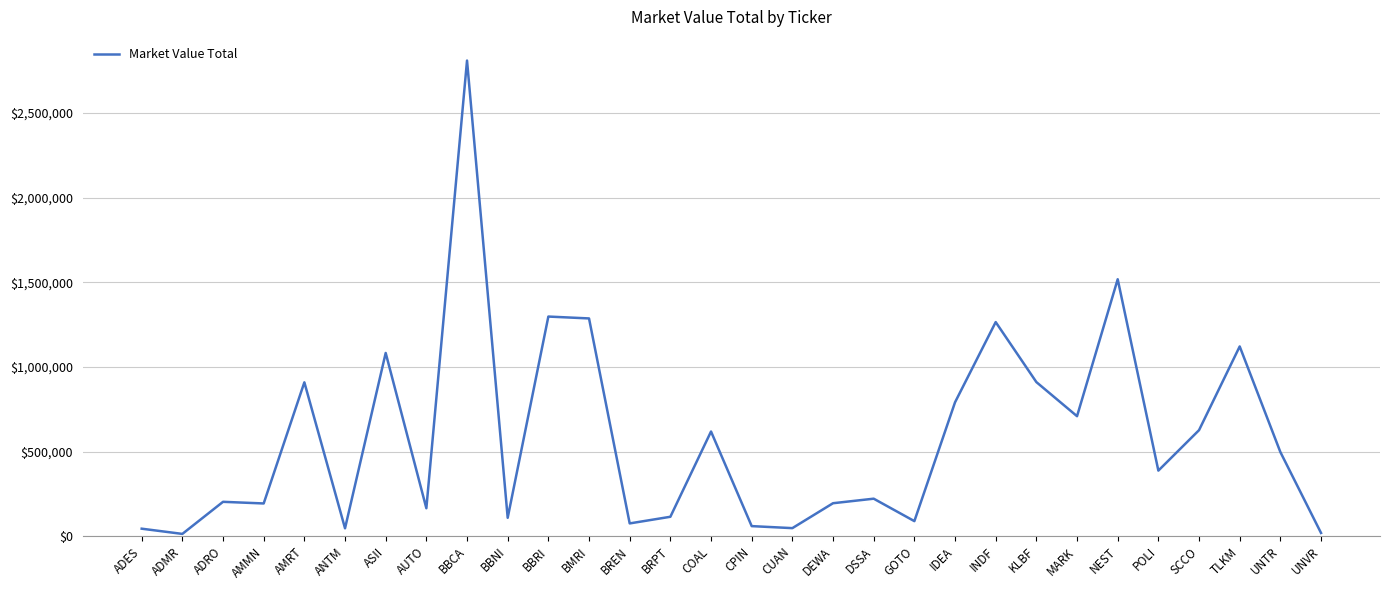

What is the greatest value displayed?

2810662.8